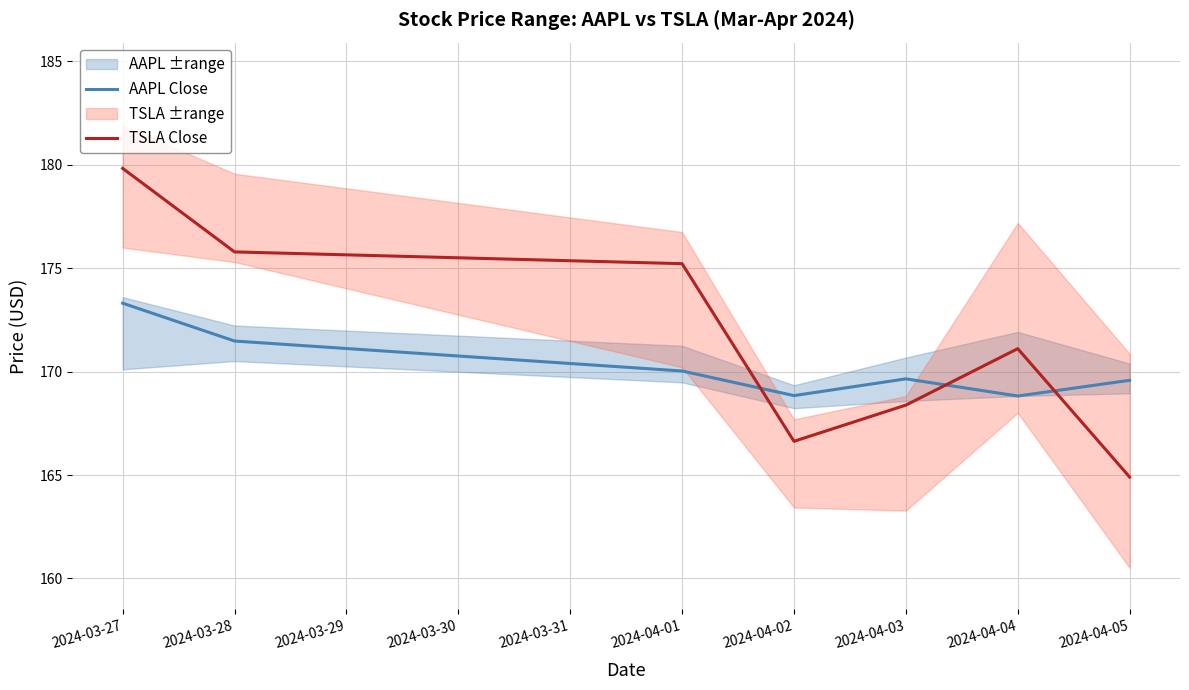

Where is TSLA Close nearest to the value 172?

2024-04-04